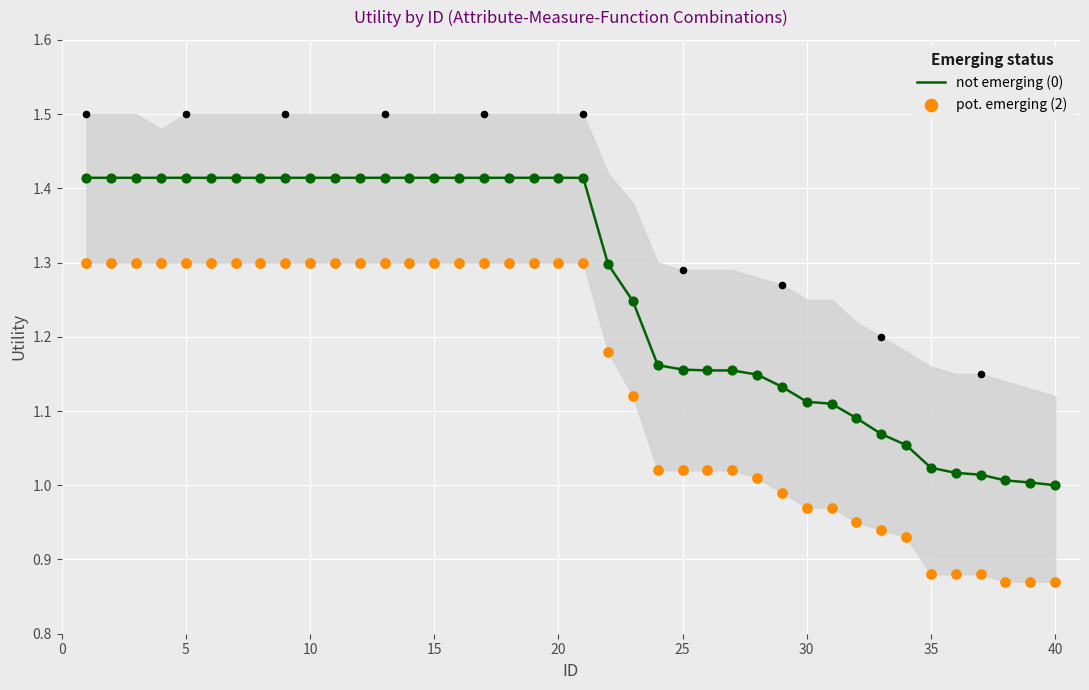

Which series has the largest total across all categories?

not emerging (0)